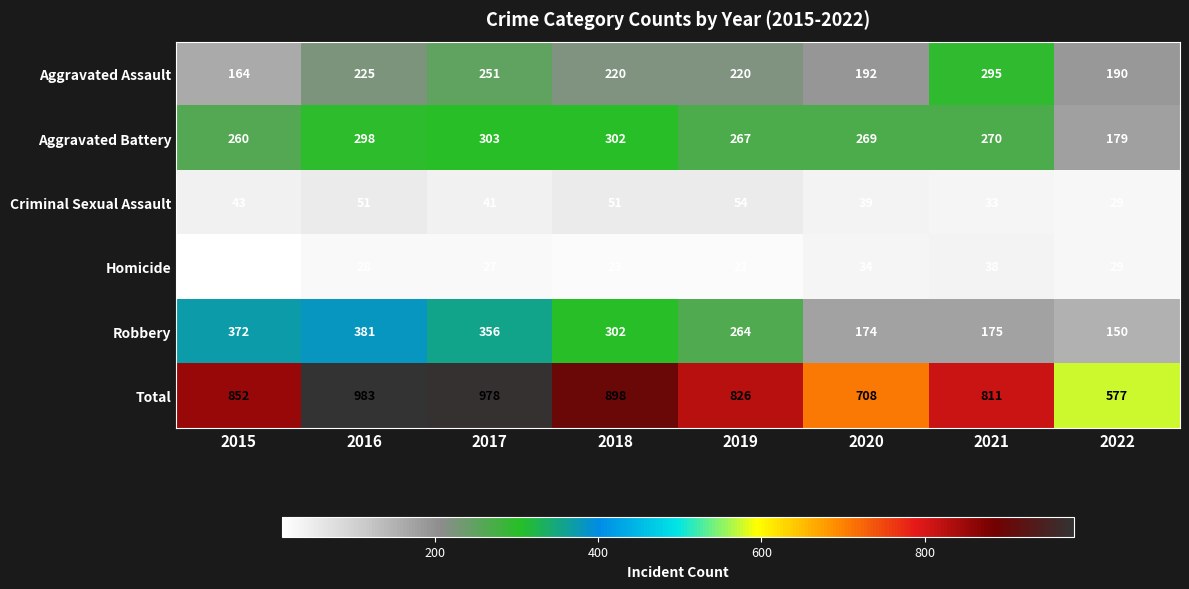

Rank the series at 2021 from highest to lowest value.

Total, Aggravated Assault, Aggravated Battery, Robbery, Homicide, Criminal Sexual Assault